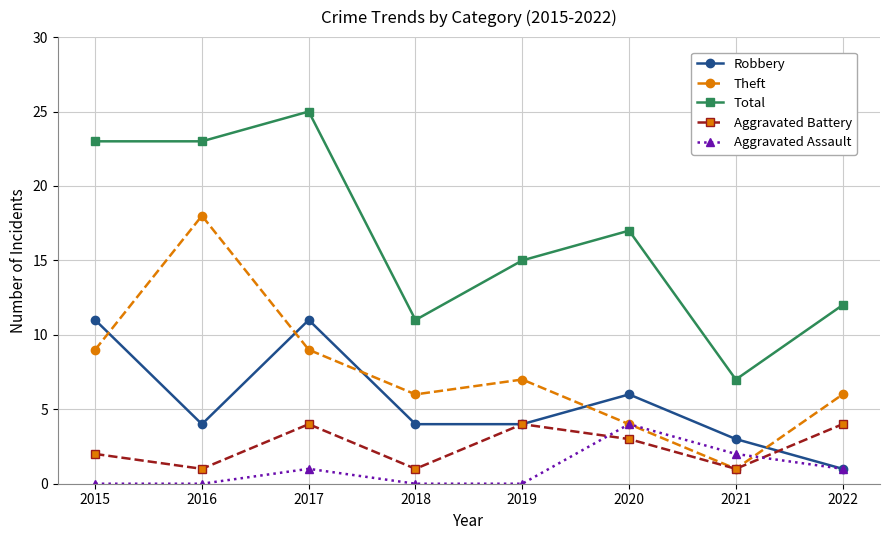

True or false: Total and Aggravated Battery intersect in this chart.

False